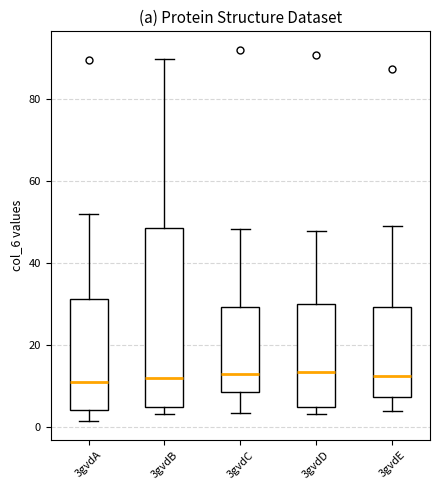

Comparing the boxes themselves (not the whiskers), which one is the tallest?

3gvdB